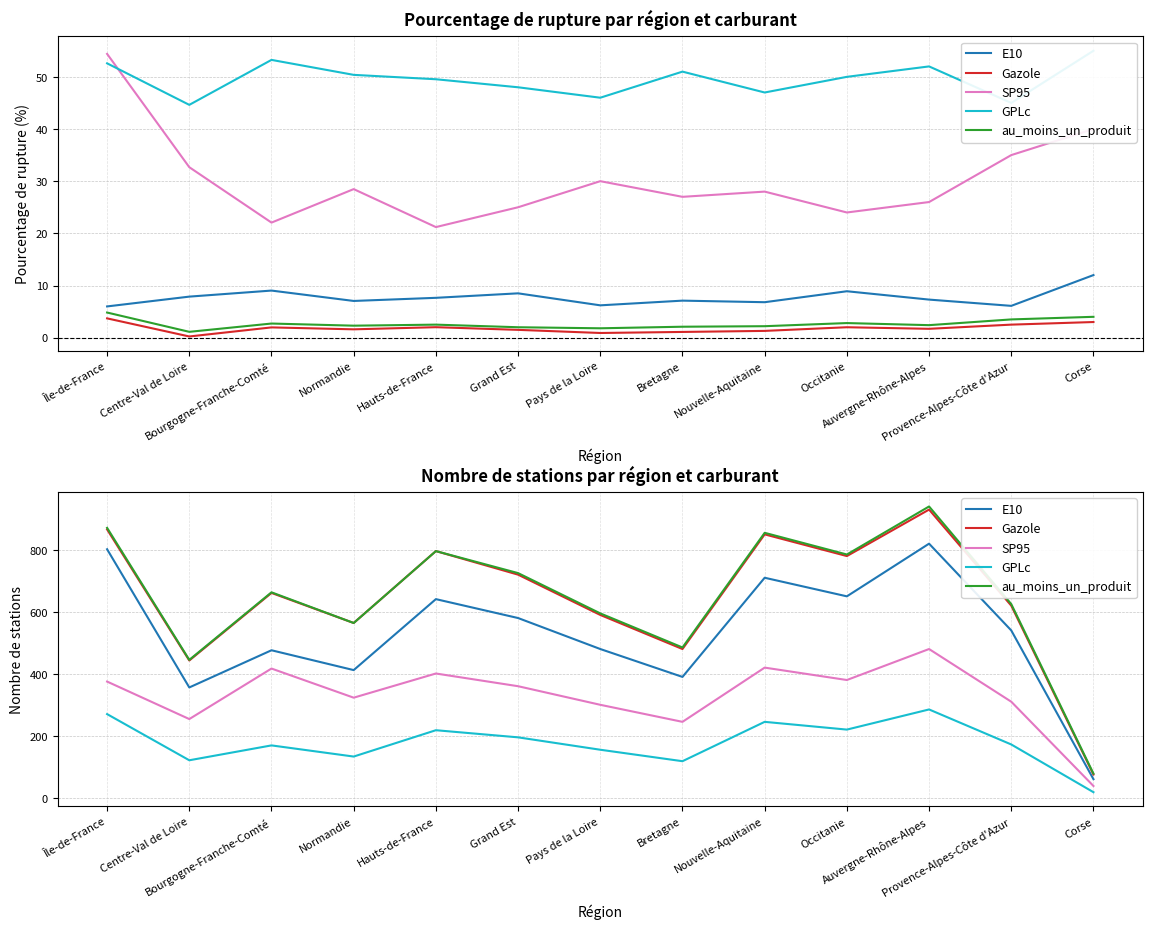

Reading left to right, extract all data points from this chart.

E10: 802	356	476	412	641	580	480	390	710	650	820	540	60
Gazole: 866	443	661	564	796	720	590	480	850	780	930	620	75
SP95: 375	254	417	323	401	360	300	245	420	380	480	310	38
GPLc: 270	121	169	133	218	195	155	118	245	220	285	172	18
au_moins_un_produit: 871	445	663	564	796	725	595	485	855	785	940	625	78